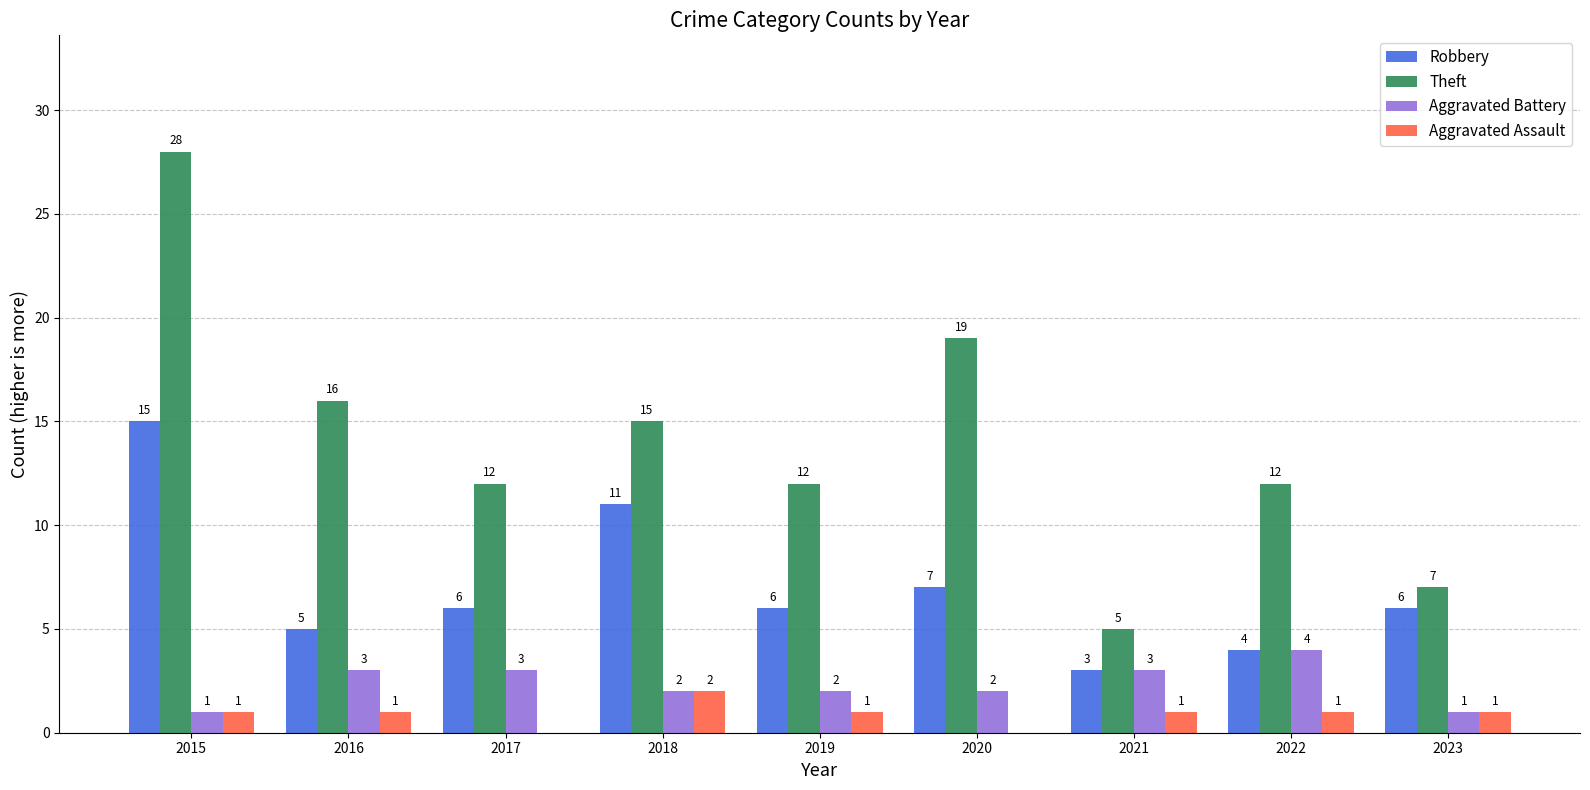

Reading left to right, transcribe all the data shown in this chart.

Robbery: 15	5	6	11	6	7	3	4	6
Theft: 28	16	12	15	12	19	5	12	7
Aggravated Battery: 1	3	3	2	2	2	3	4	1
Aggravated Assault: 1	1	0	2	1	0	1	1	1